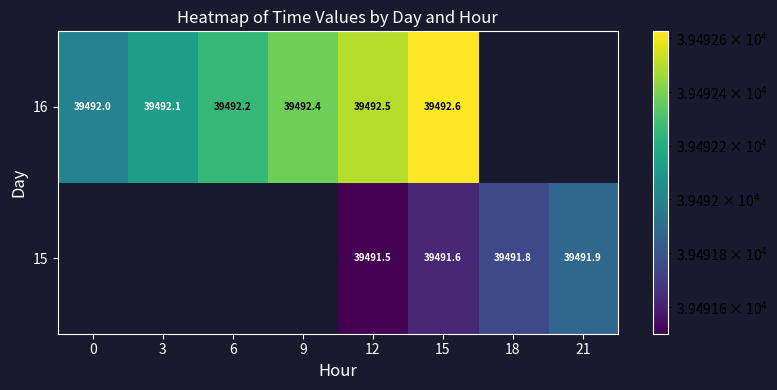

Which has a higher value, 12 or 21?

21